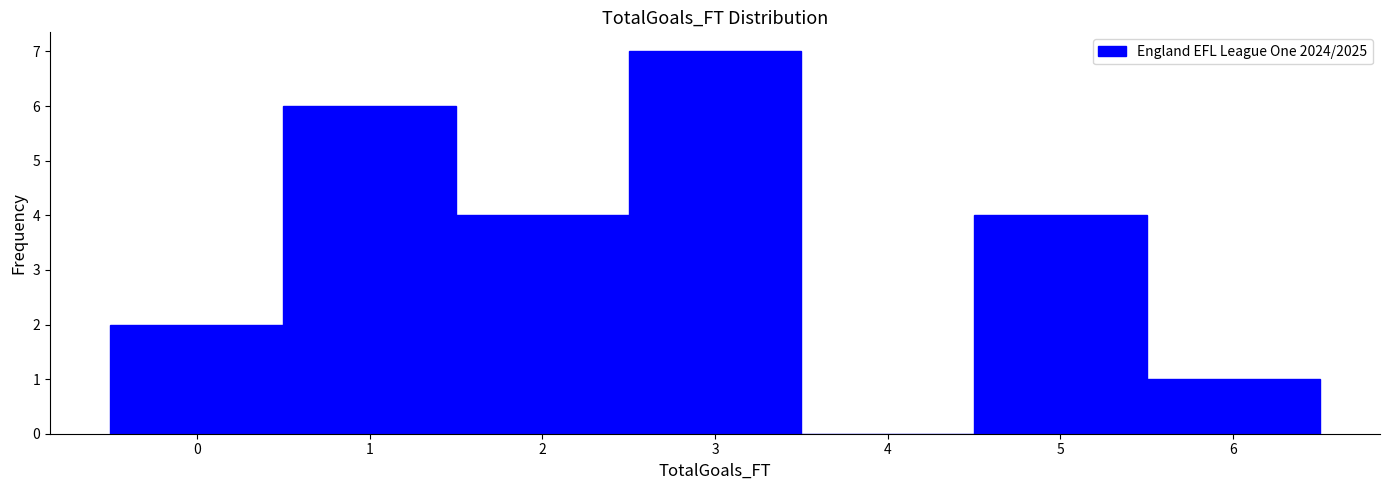

Reading left to right, transcribe this chart: for each bar, give the range it covers on the x-axis and its height. The values are not printed on the chart, so give them approximately, as read against the axis.

-0.5 to 0.5: 2
0.5 to 1.5: 6
1.5 to 2.5: 4
2.5 to 3.5: 7
3.5 to 4.5: 0
4.5 to 5.5: 4
5.5 to 6.5: 1